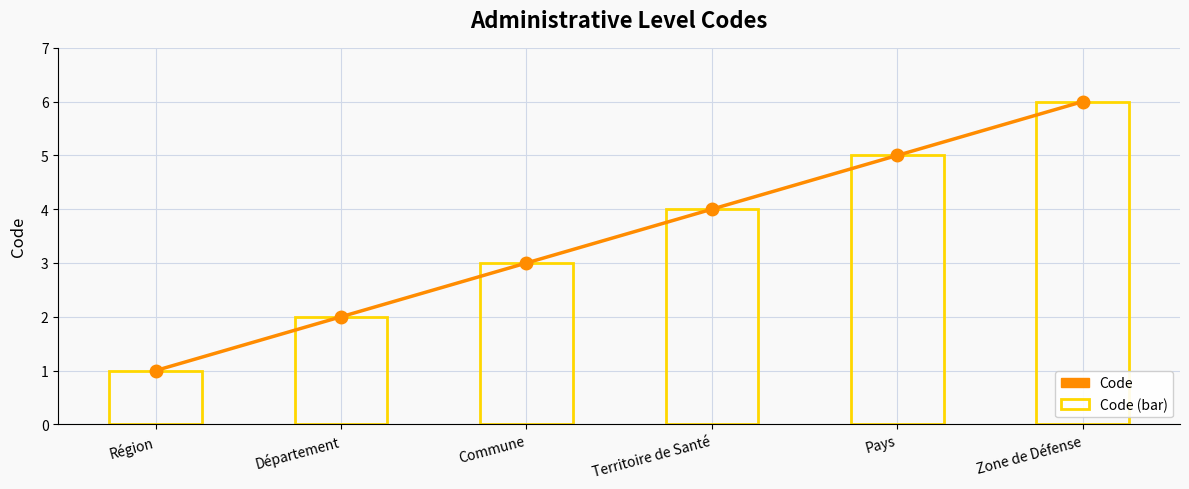

Which category has the highest value across all series?

Zone de Défense